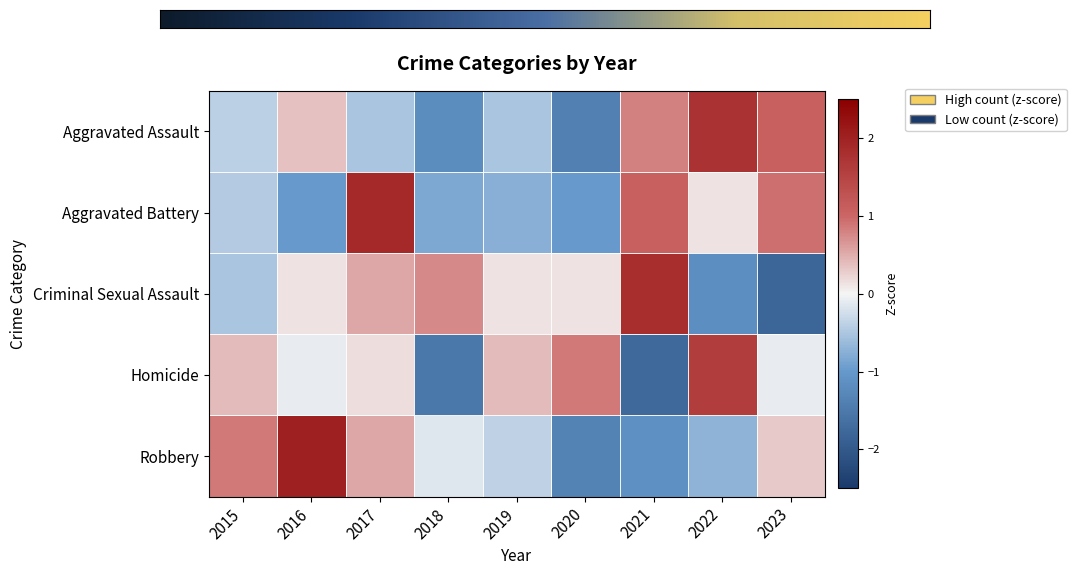

What value does the Criminal Sexual Assault series have at 2021?

1.8